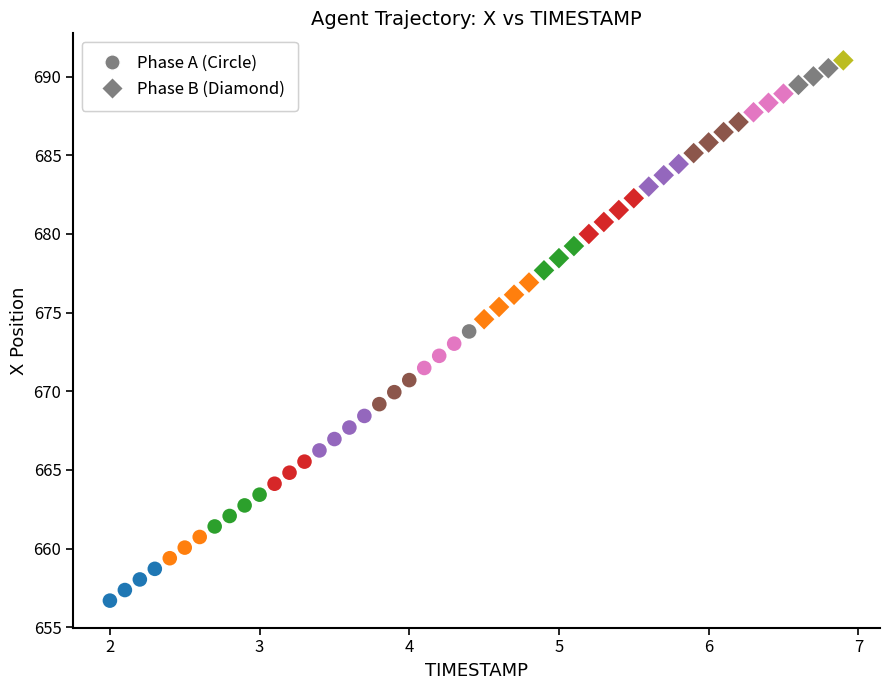

Which series contains the highest Y value?

Phase B (Diamond)